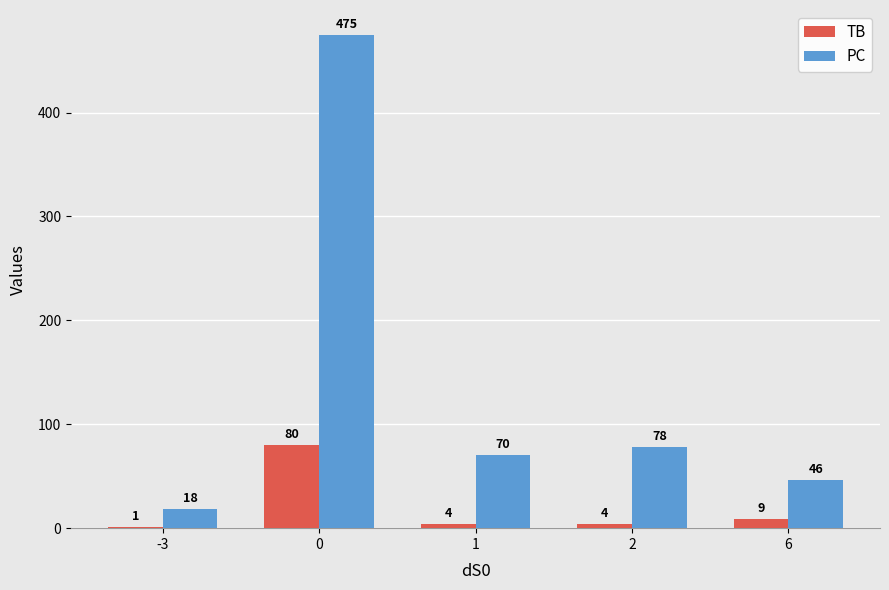

What is the sum of all PC values?

687